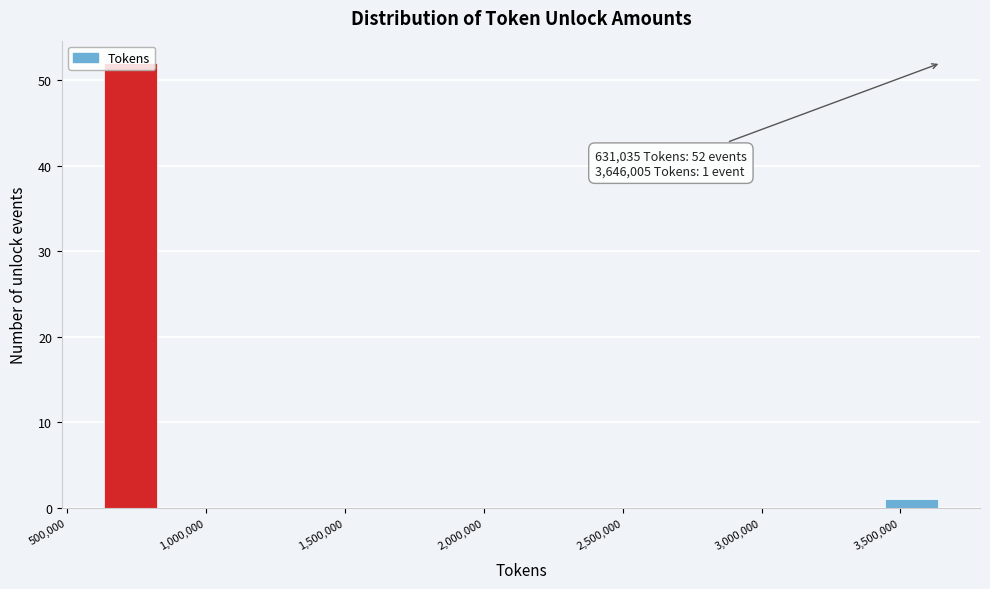

Over which range of the x-axis is the bar tallest?

650000 to 850000